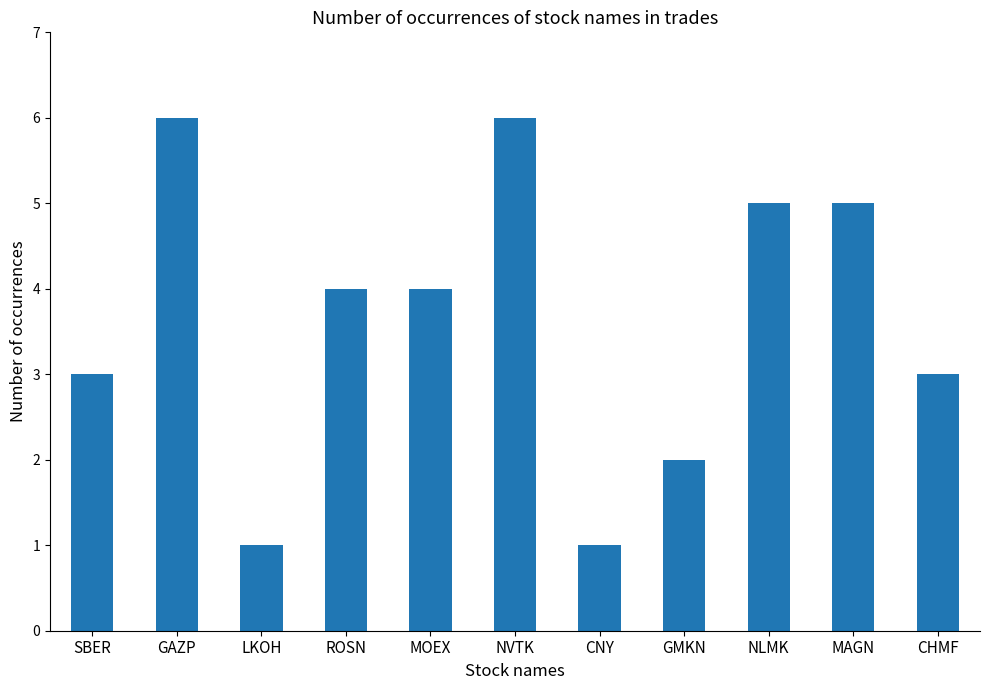

Does the chart contain any negative values?

No